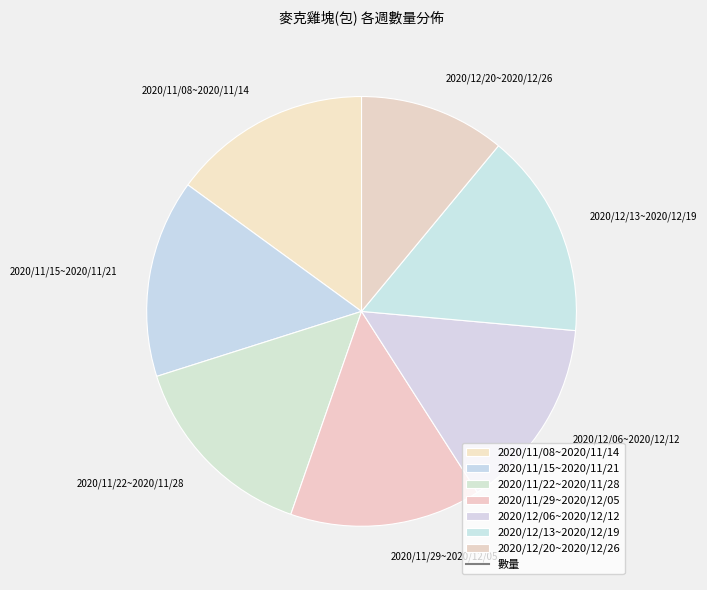

Which has a higher value, 2020/12/20~2020/12/26 or 2020/11/22~2020/11/28?

2020/11/22~2020/11/28